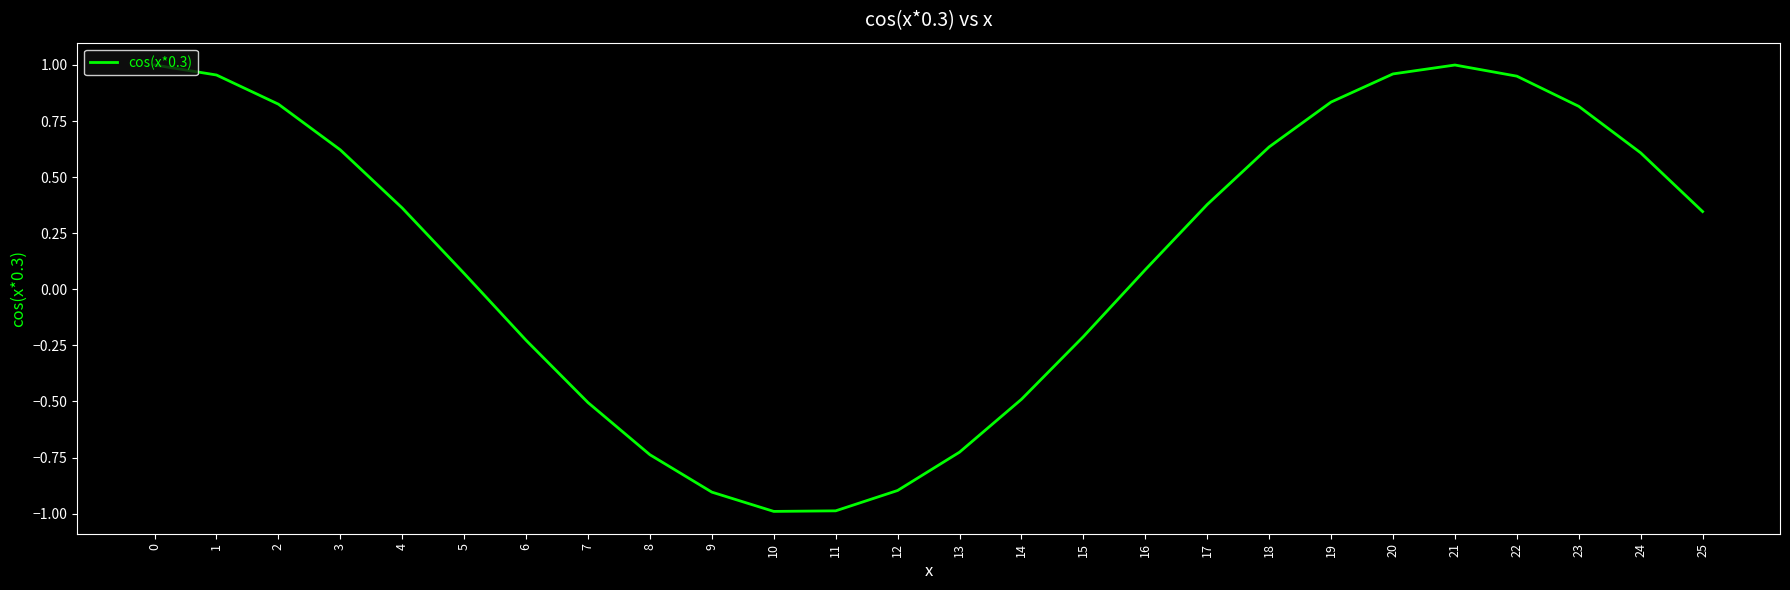

What is the sum of all values?

3.8